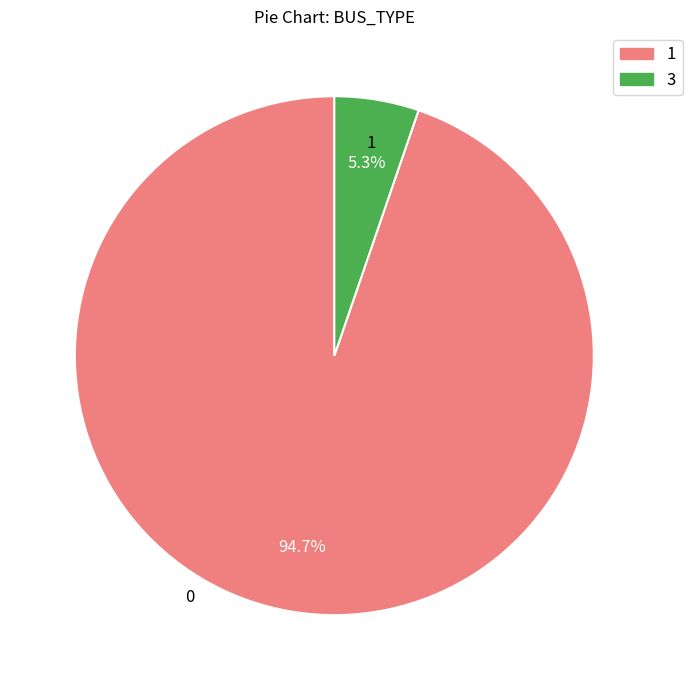

Between 3 and 1, which is larger?

1